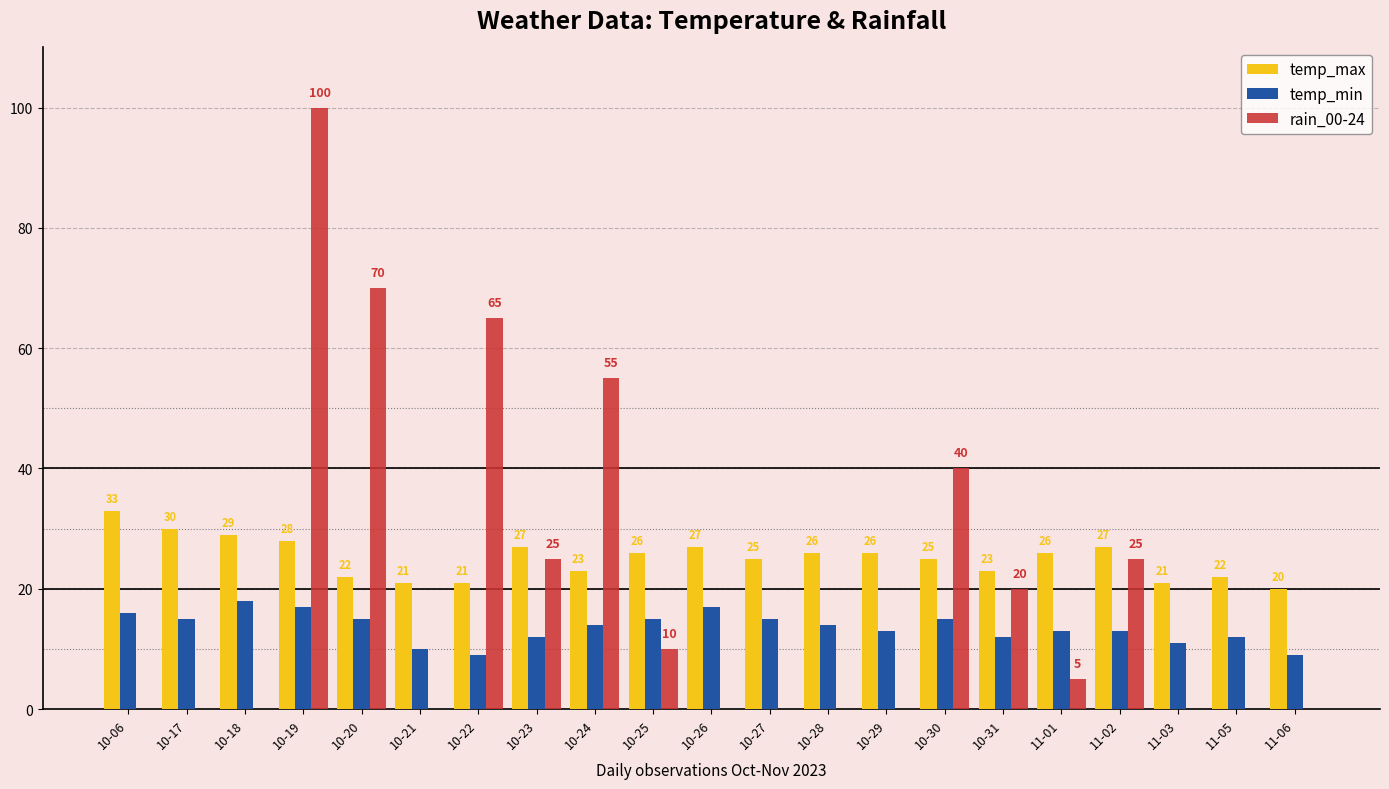

How many groups of bars are there?

21